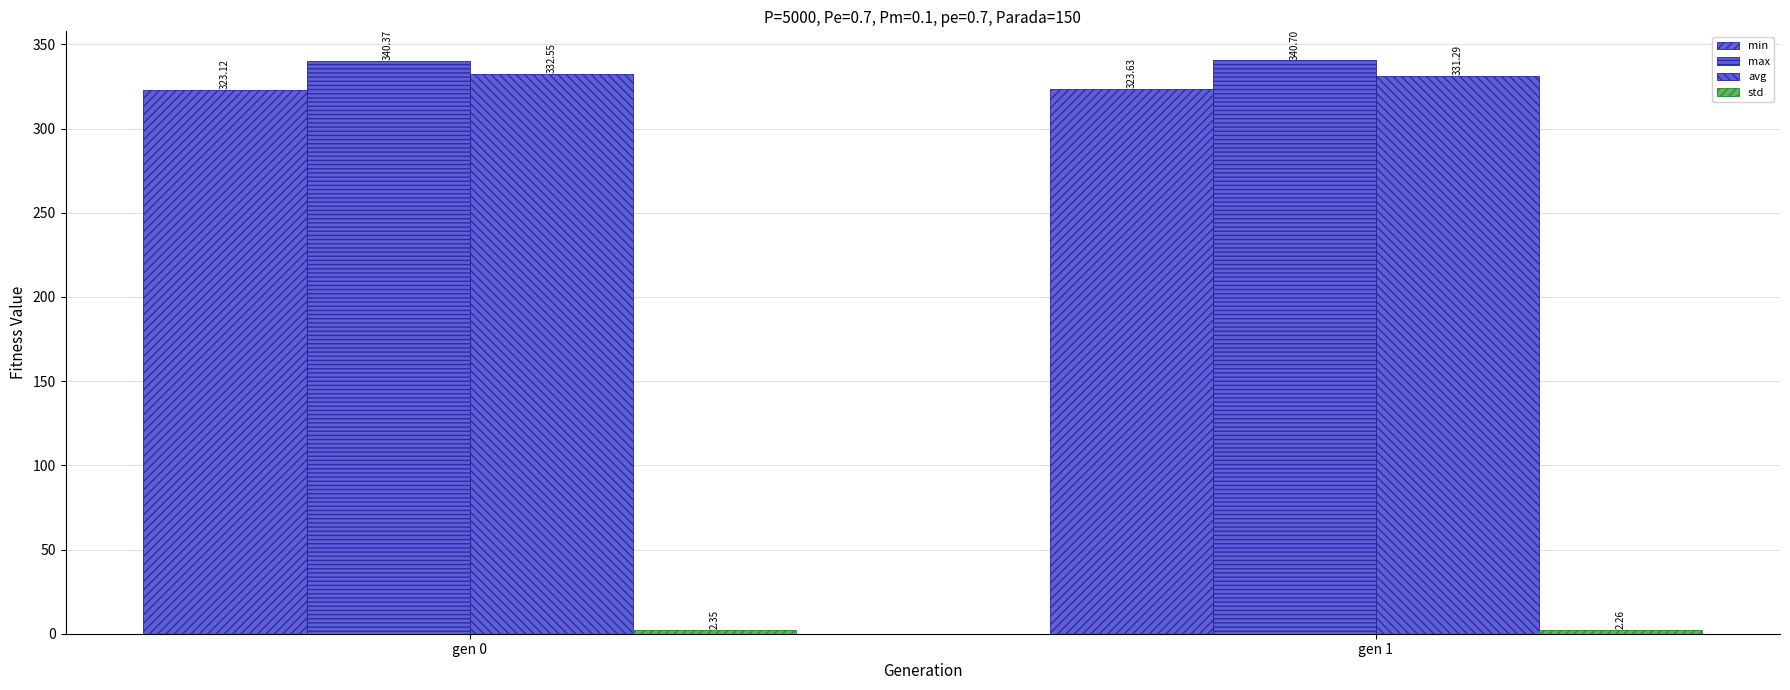

How many series are shown in this chart?

4